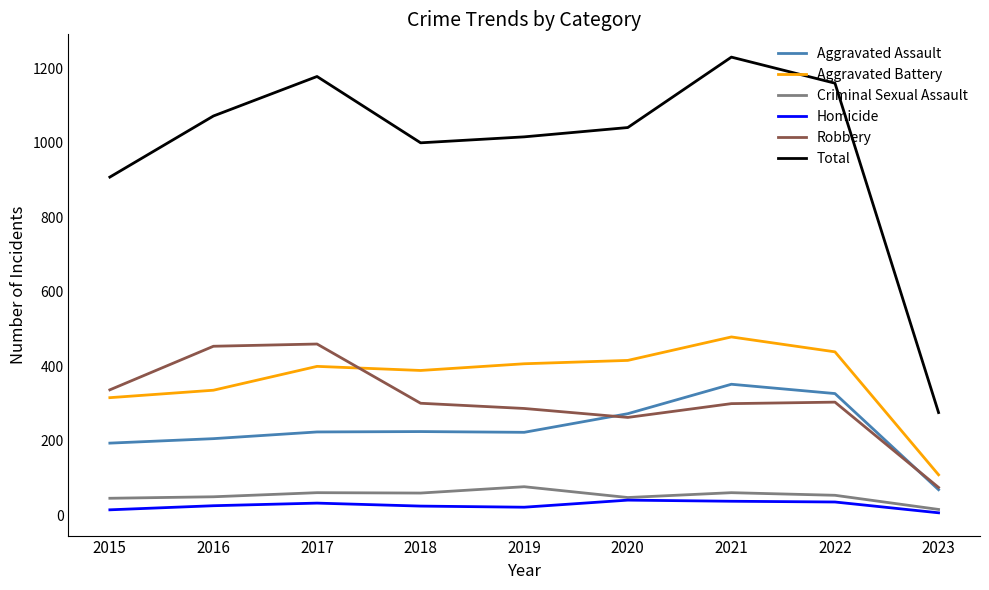

What is the smallest value displayed?

7